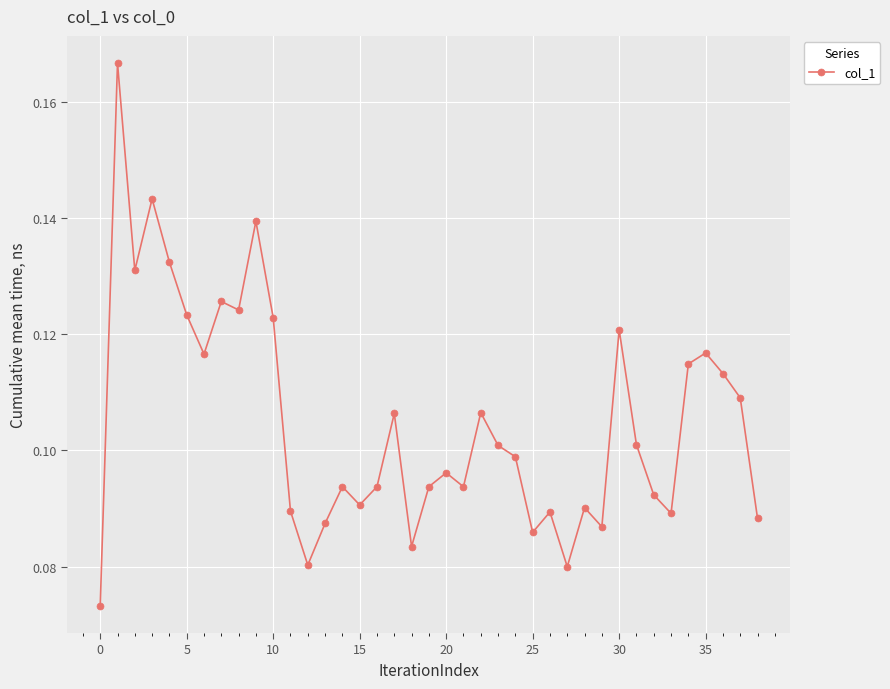

What is the sum of all values?

4.1